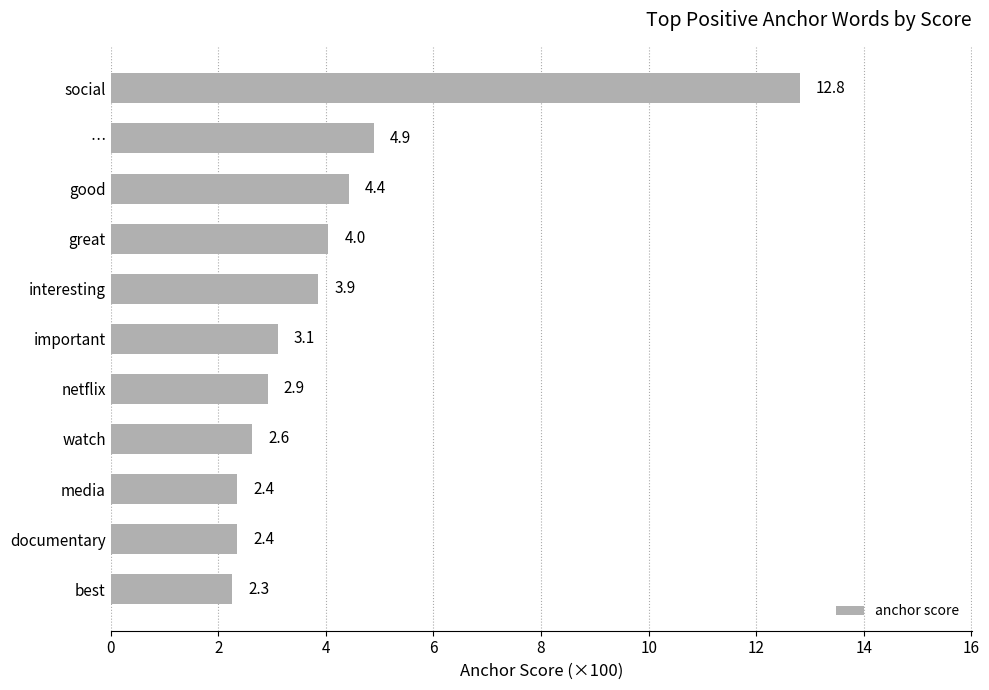

What is the ratio of the value at watch to the value at important?

0.8